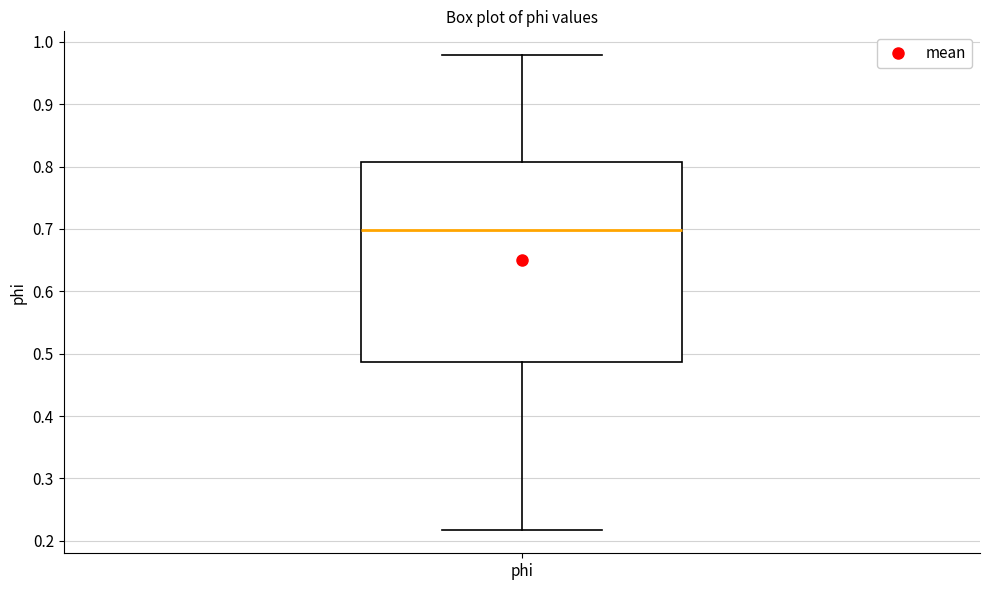

Where is the upper edge of the box for phi on the y-axis? The values are not printed on the chart, so give them approximately, as read against the axis.

0.81